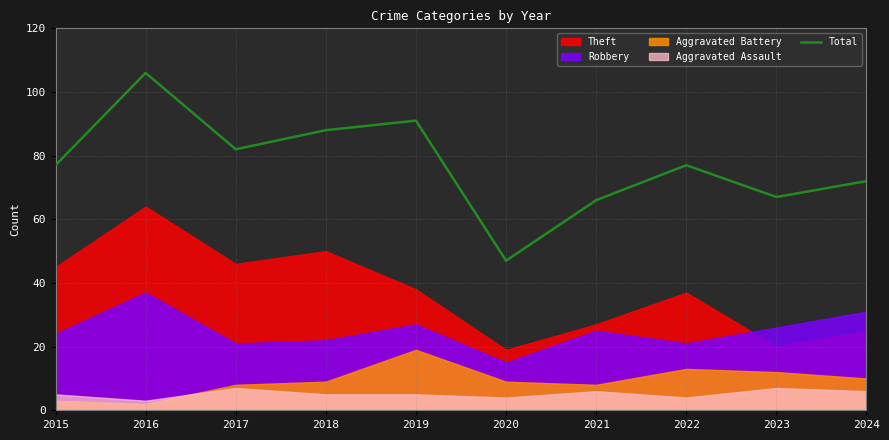

What is the difference between the values at 2017 and 2018?

6